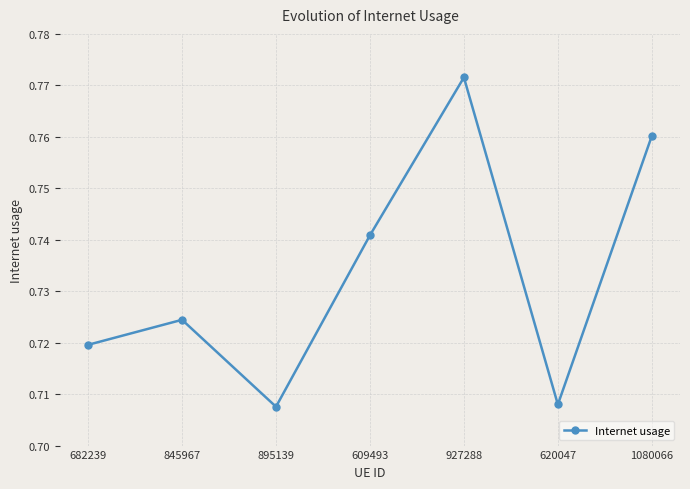

What is the difference between the maximum and minimum values?

0.1